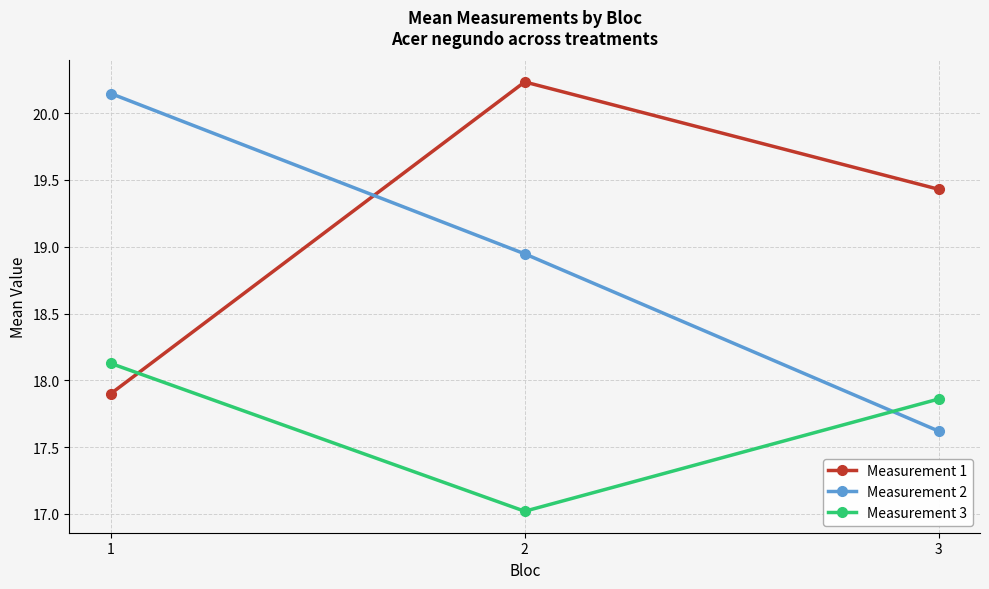

Which series has the largest total across all categories?

Measurement 1